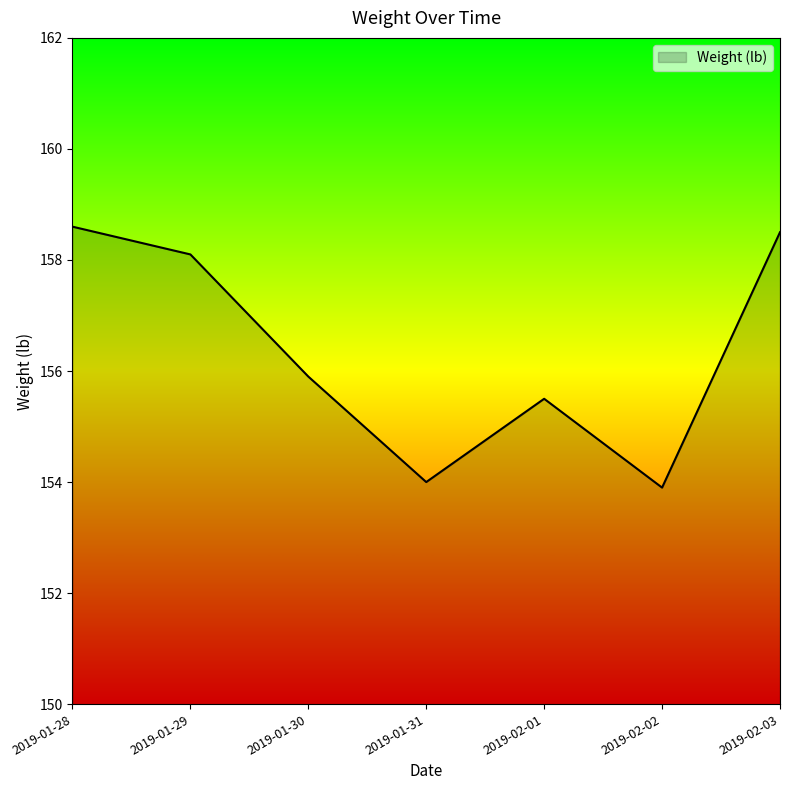

Rank the categories by value from lowest to highest.

2019-02-02, 2019-01-31, 2019-02-01, 2019-01-30, 2019-01-29, 2019-02-03, 2019-01-28